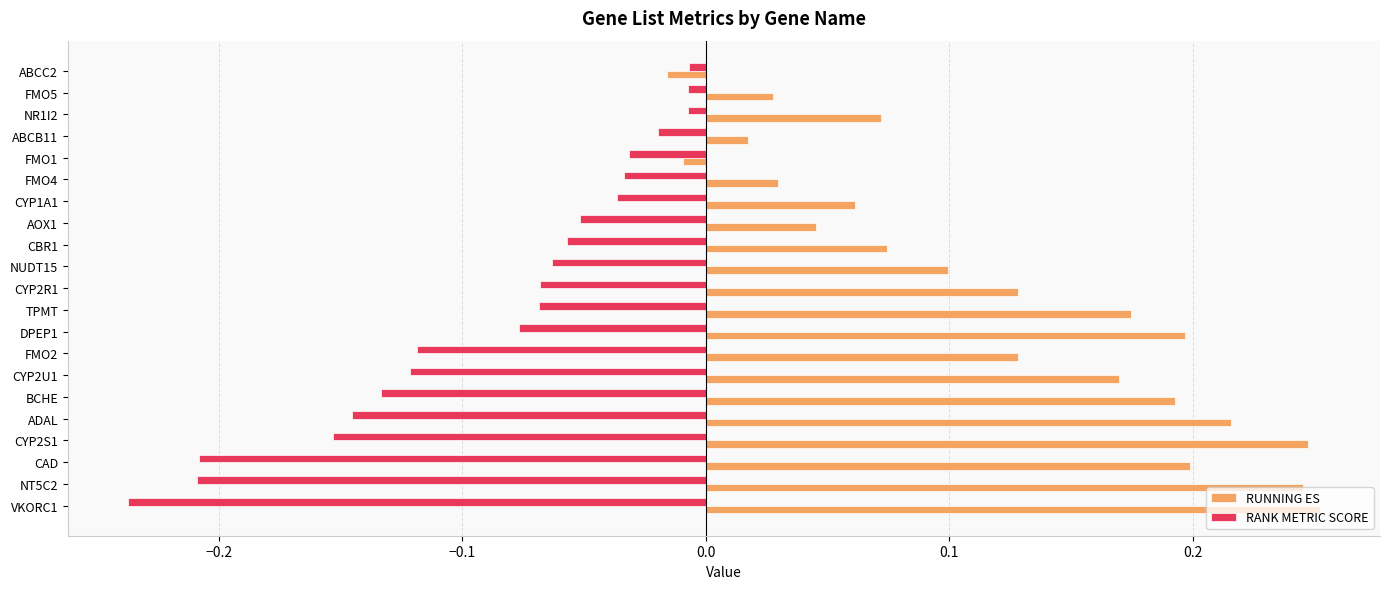

List the series in order of their overall mean, lowest first.

RANK METRIC SCORE, RUNNING ES